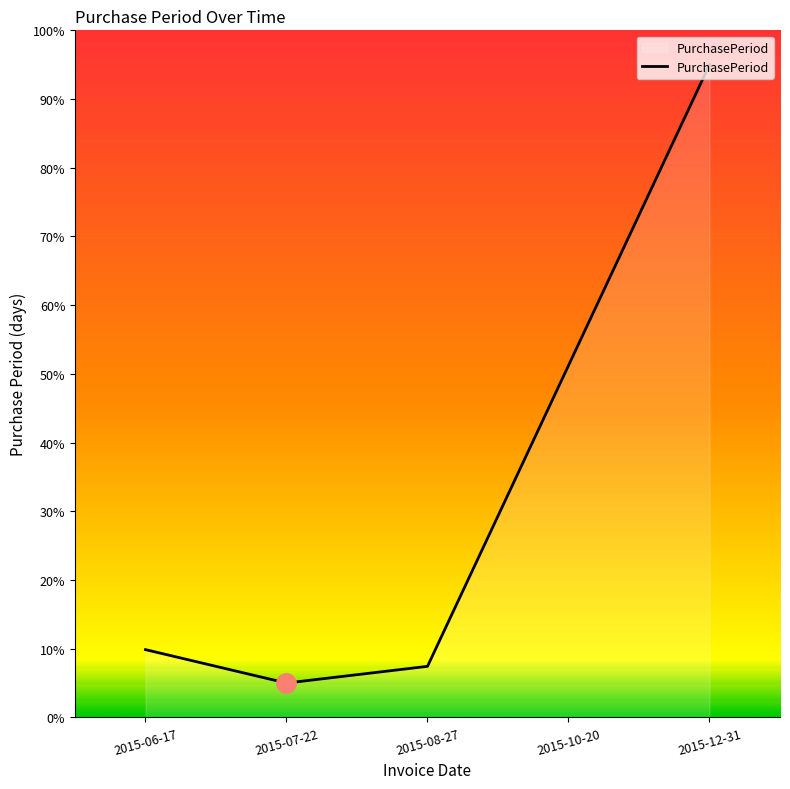

How many values are below 9?

2